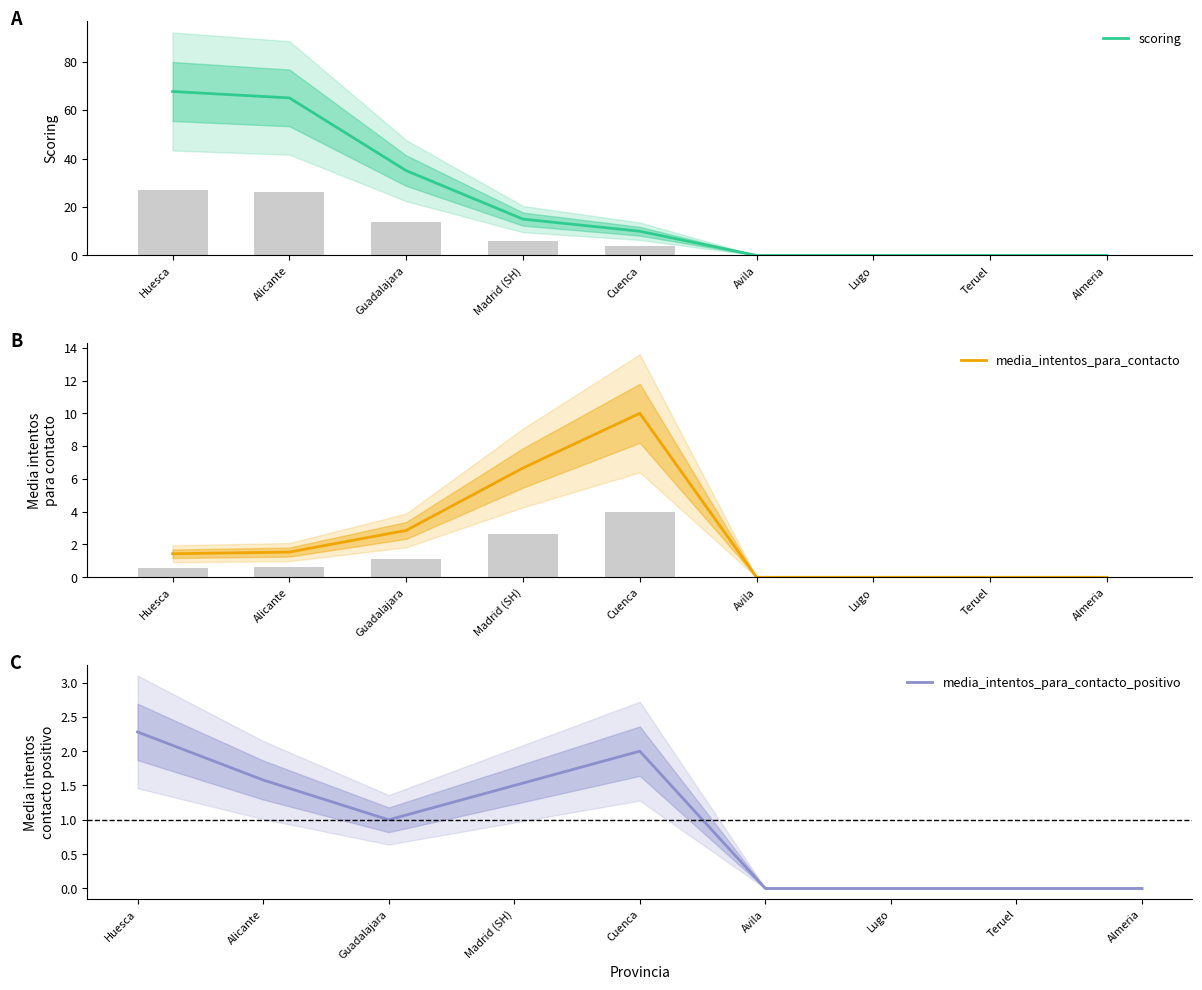

Reading left to right, what are all the values shown in this chart?

scoring: 67.6	65.0	35.0	15.0	10.0	0.0	0.0	0.0	0.0
media_intentos_para_contacto: 1.4	1.5	2.9	6.7	10.0	0.0	0.0	0.0	0.0
media_intentos_para_contacto_positivo: 2.3	1.6	1.0	1.5	2.0	0.0	0.0	0.0	0.0